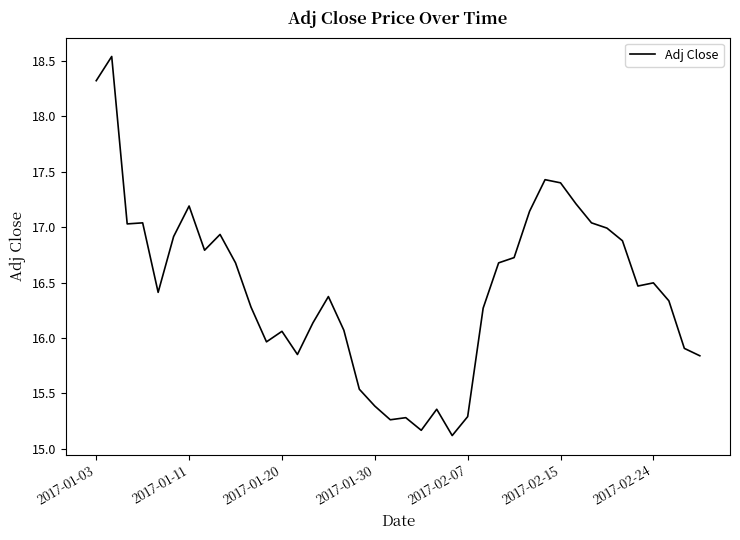

What is the minimum value shown in the chart?

15.1